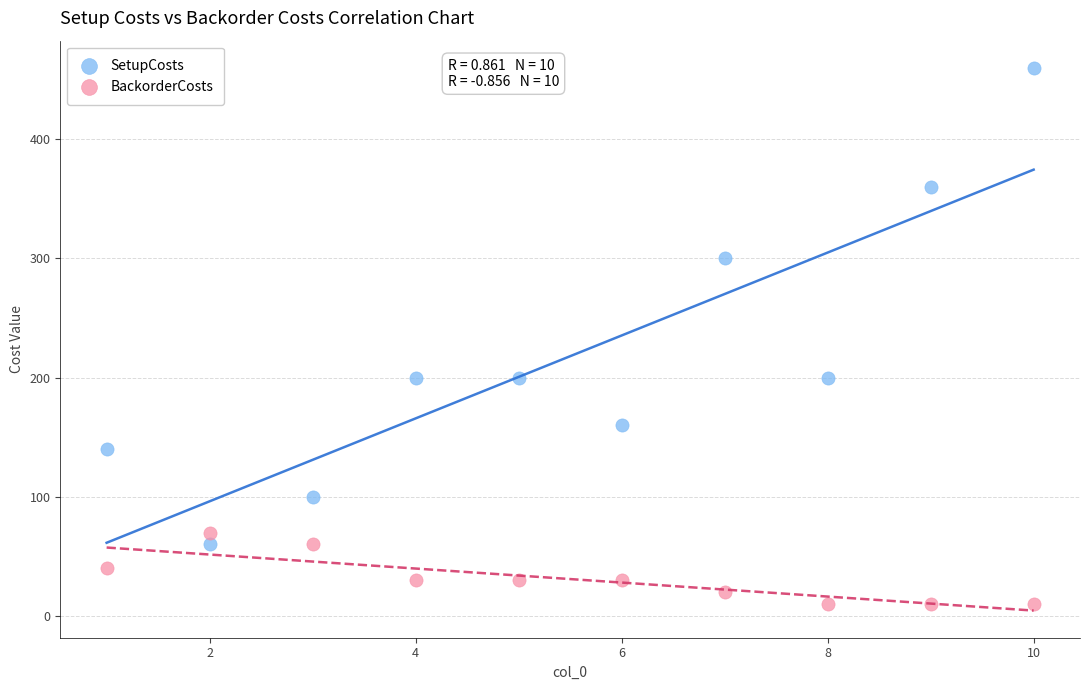

Which series has the largest Y range (max minus min)?

SetupCosts